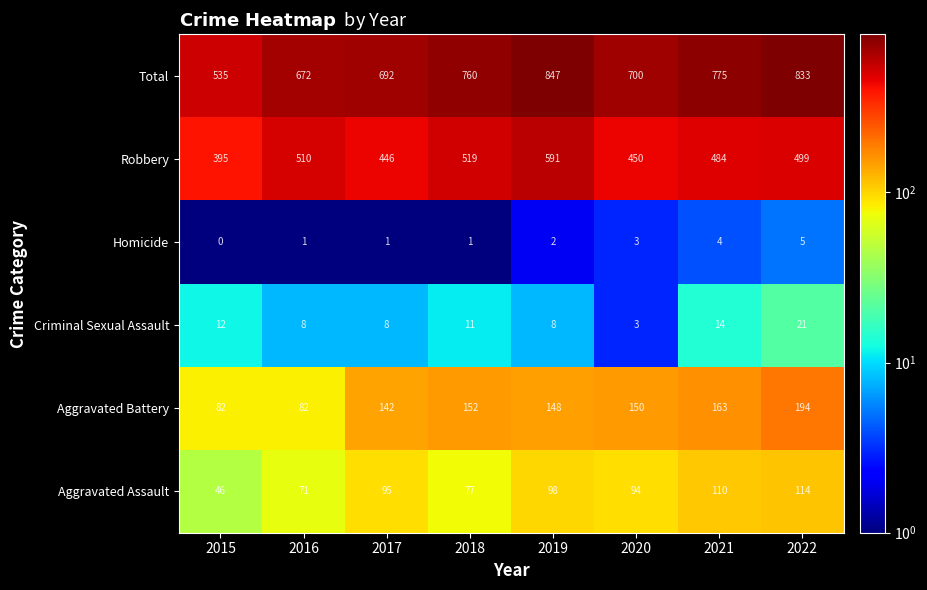

What is the difference between the highest and lowest values at 2020?

697